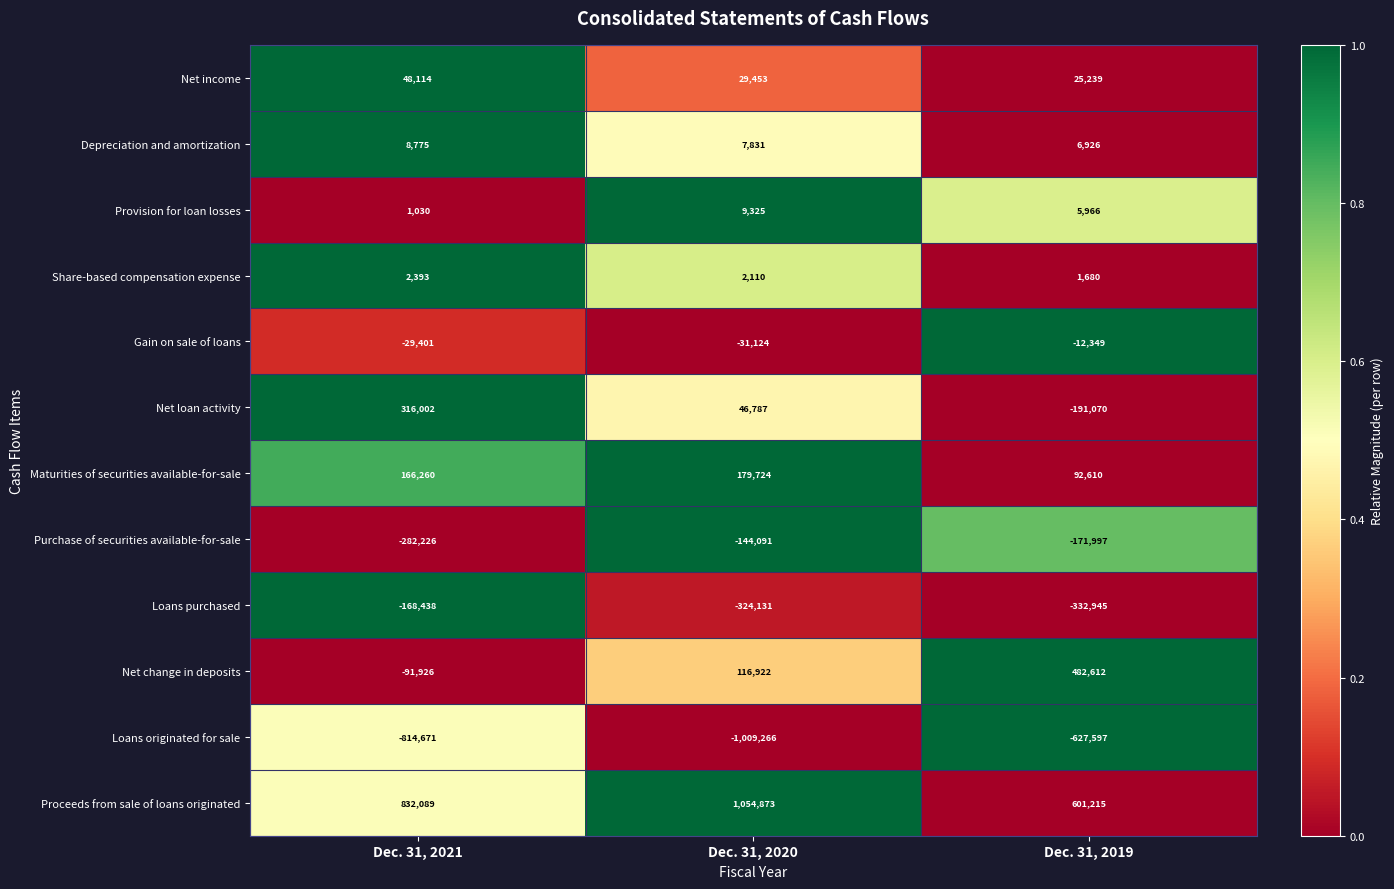

What is the sum of the Net loan activity values at Dec. 31, 2020 and Dec. 31, 2021?

362789